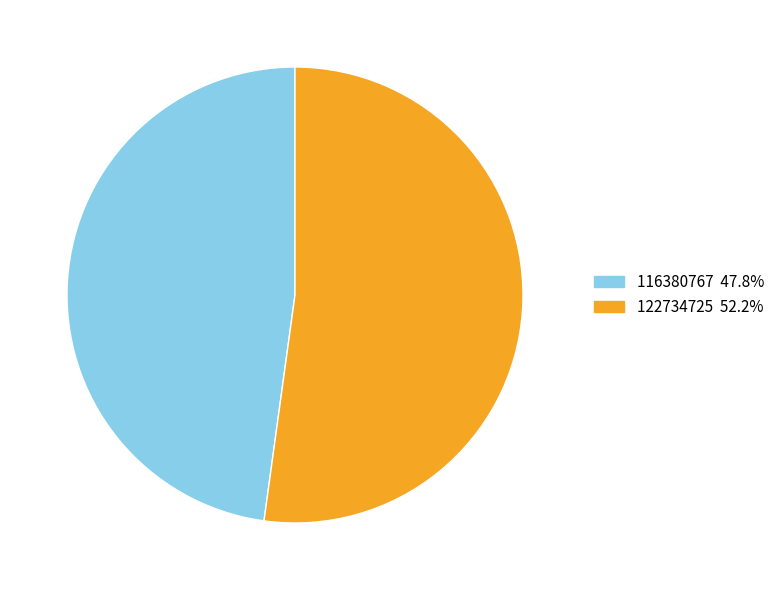

Is the sum of 122734725 and 116380767 greater than half?

Yes